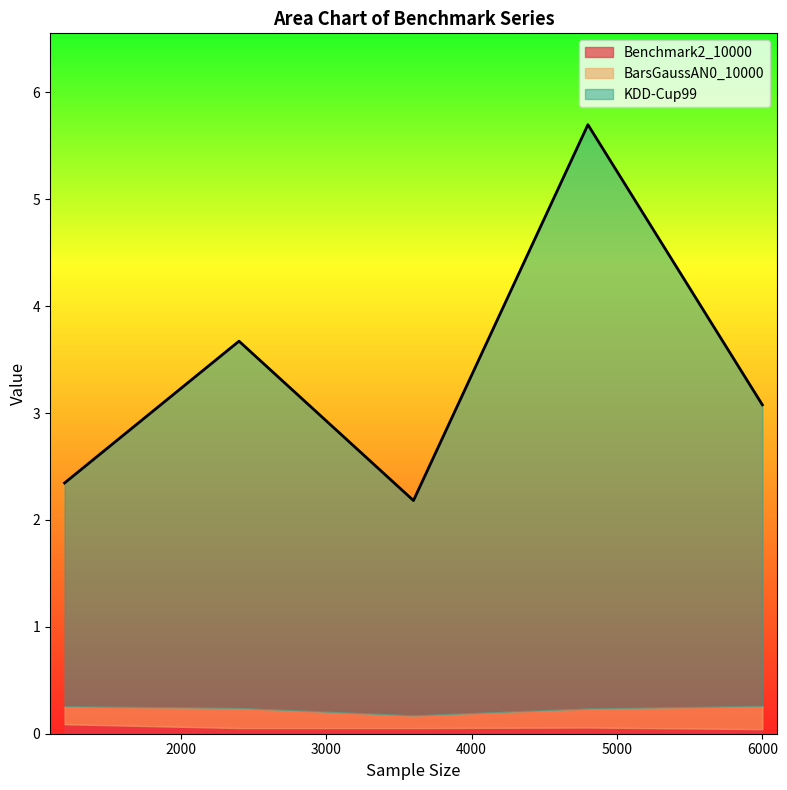

Which series has the largest total across all categories?

KDD-Cup99